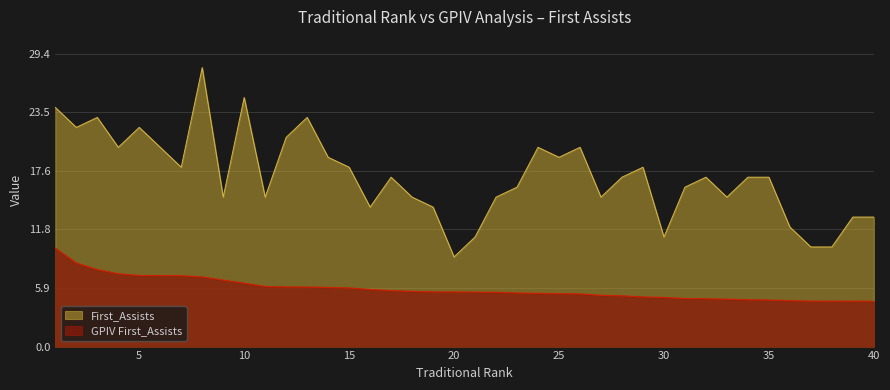

Which series has the largest range (max minus min)?

First_Assists